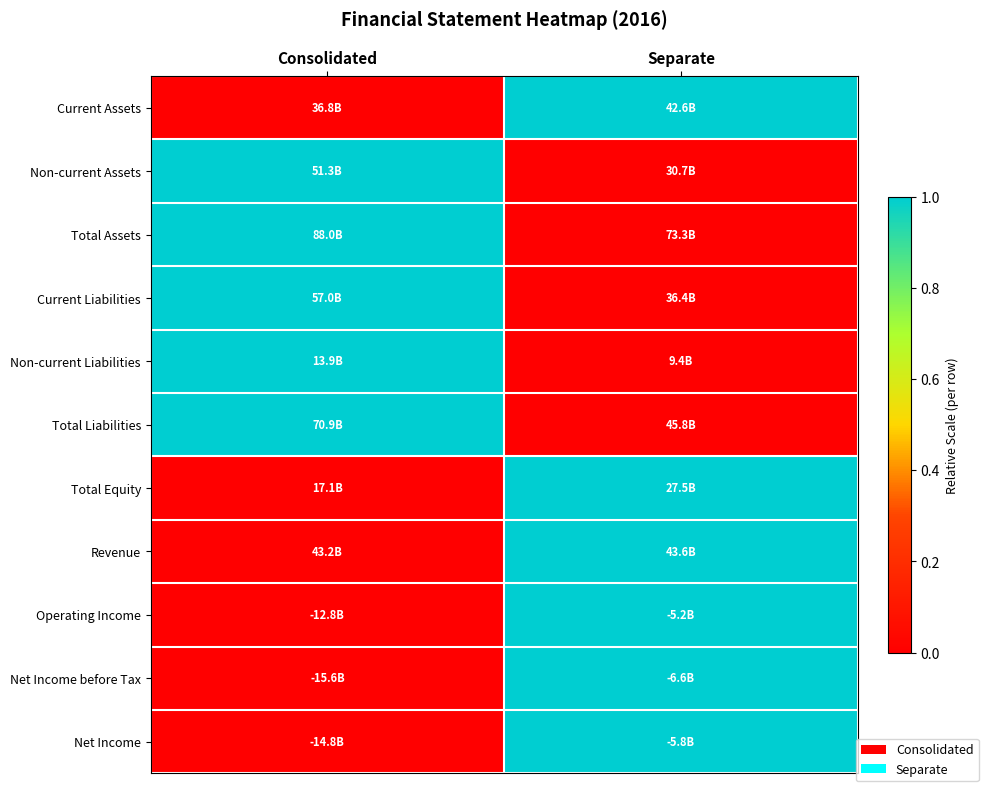

What is the maximum value shown in the chart?

1